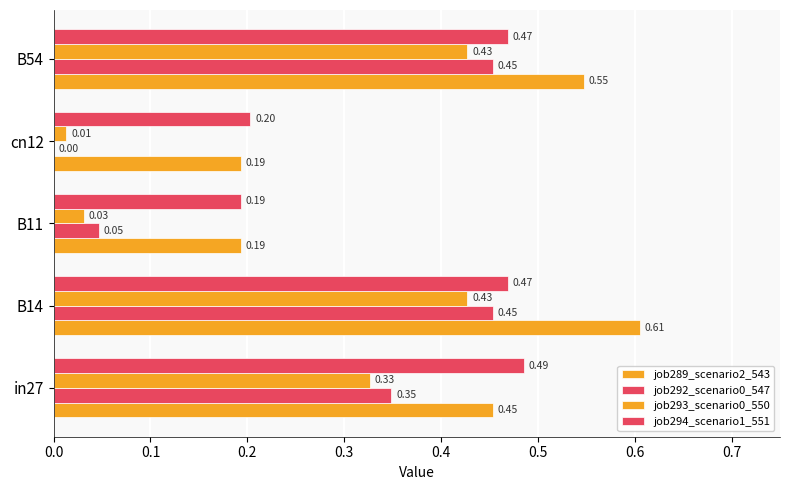

How many categories are shown in the chart?

5